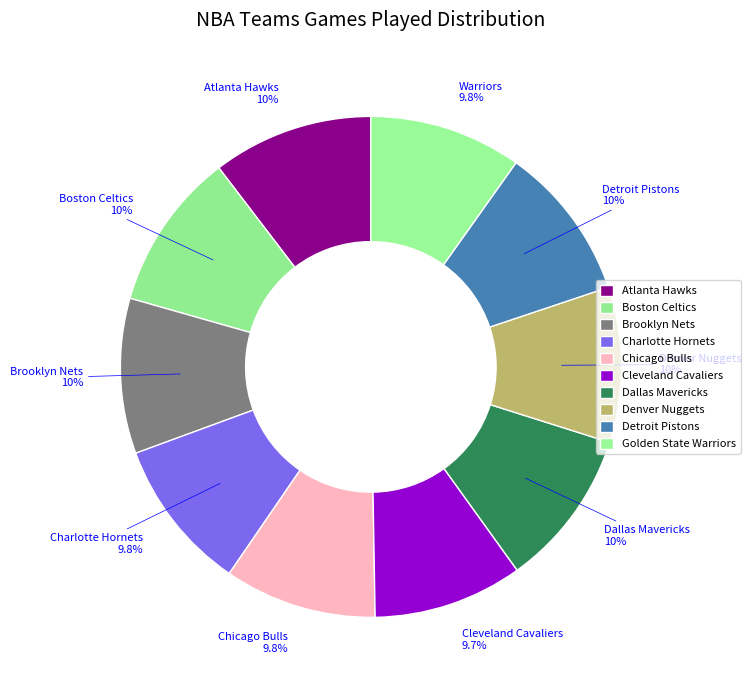

Is it true that Brooklyn Nets is 10% of the pie?

True